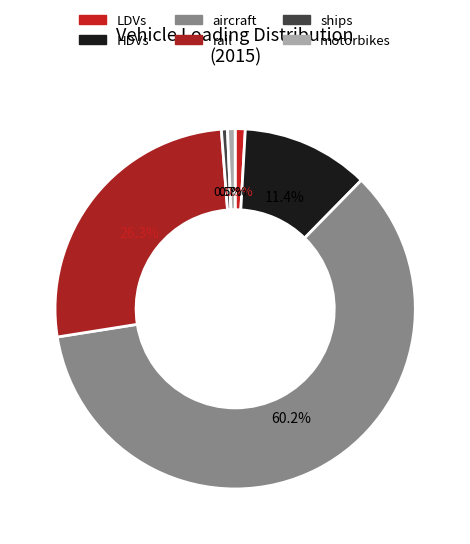

How many segments does this pie chart have?

6